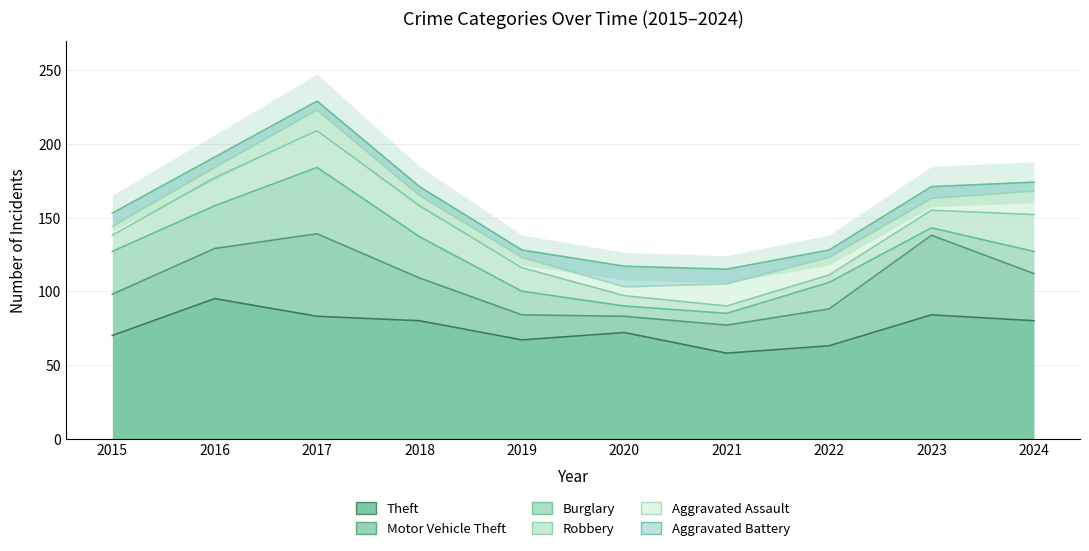

Between 2016 and 2018, which series saw the biggest shift?

Theft